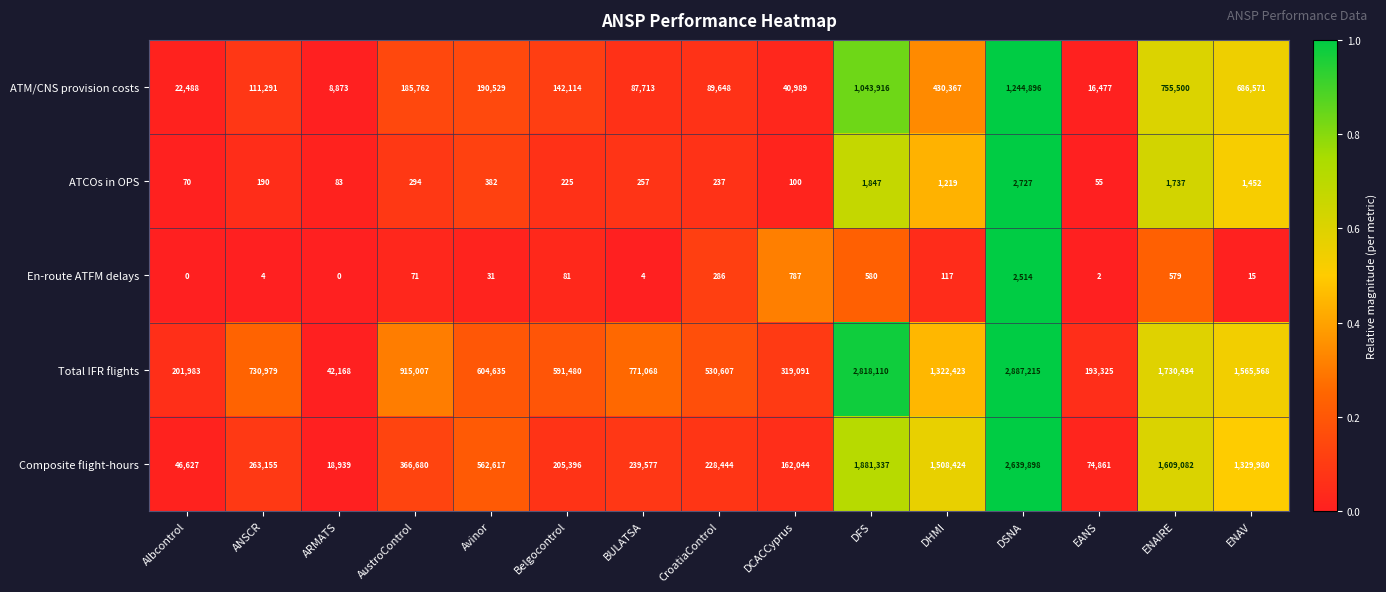

Where is En-route ATFM delays nearest to the value 1257?

DCACCyprus